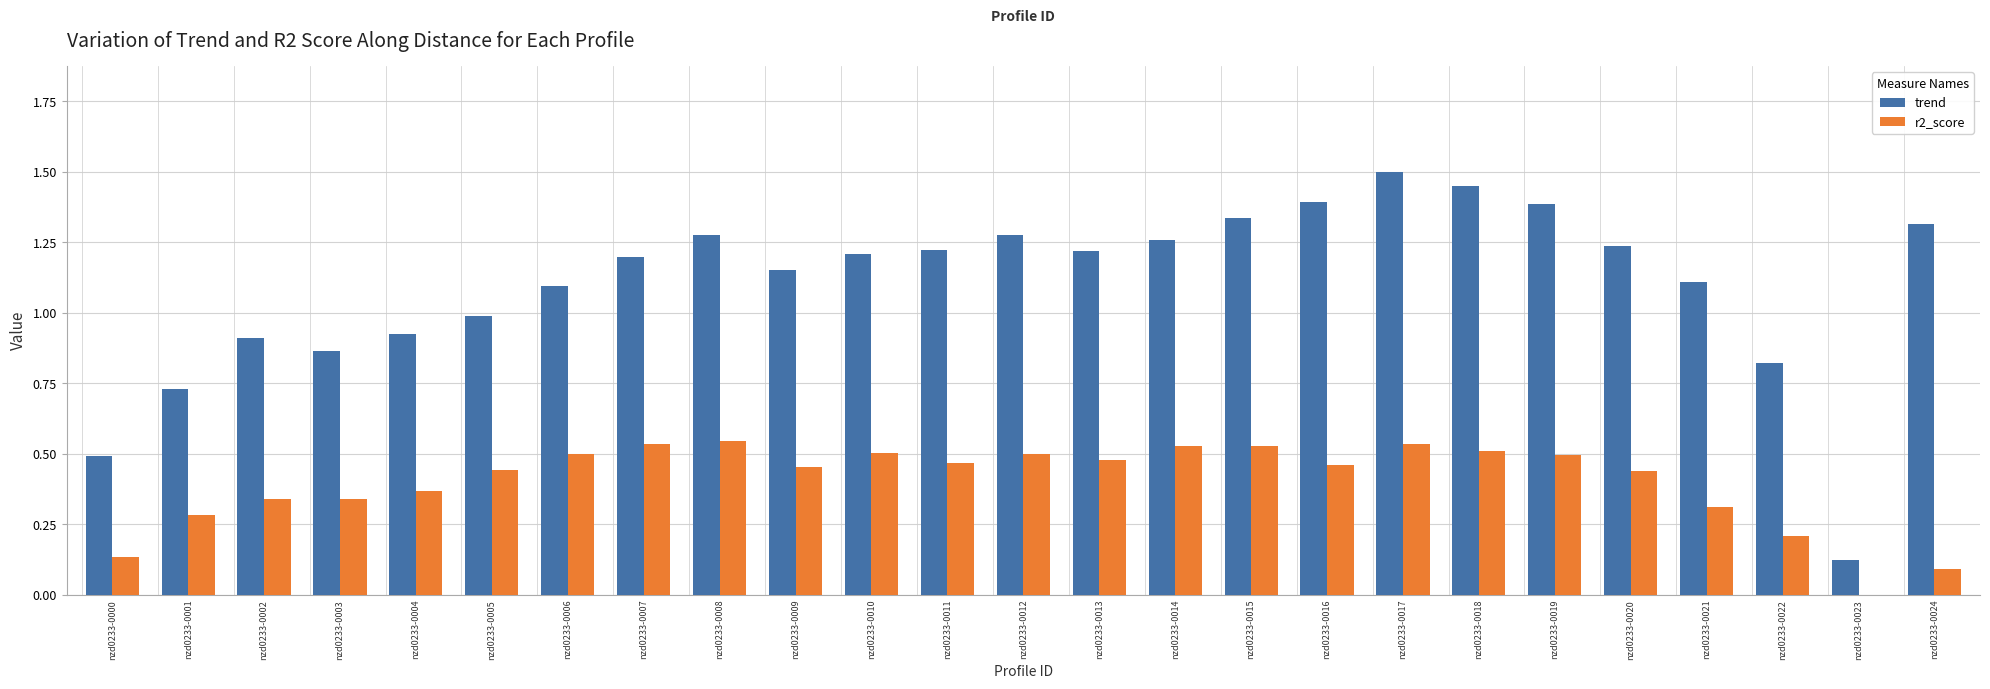

What value does the trend series have at nzd0233-0005?

1.0